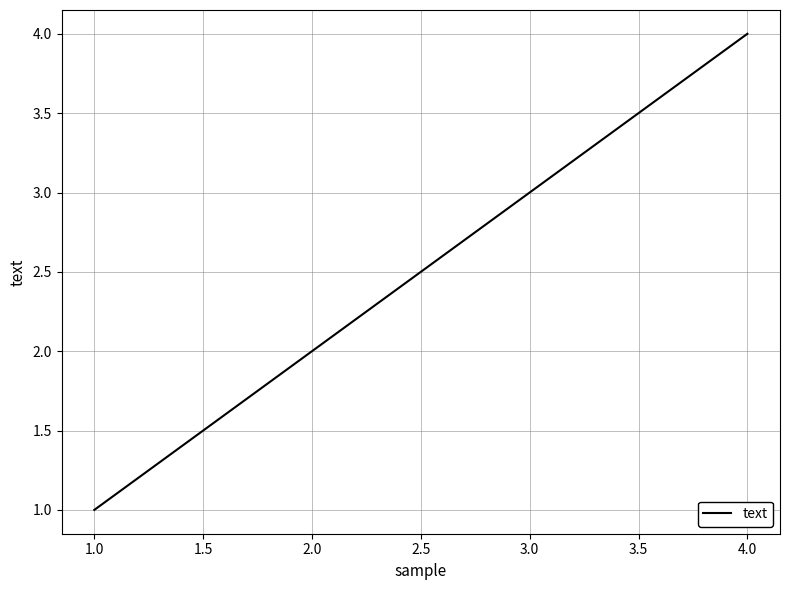

List the labels in order of value, largest first.

4.0, 3.0, 2.0, 1.0